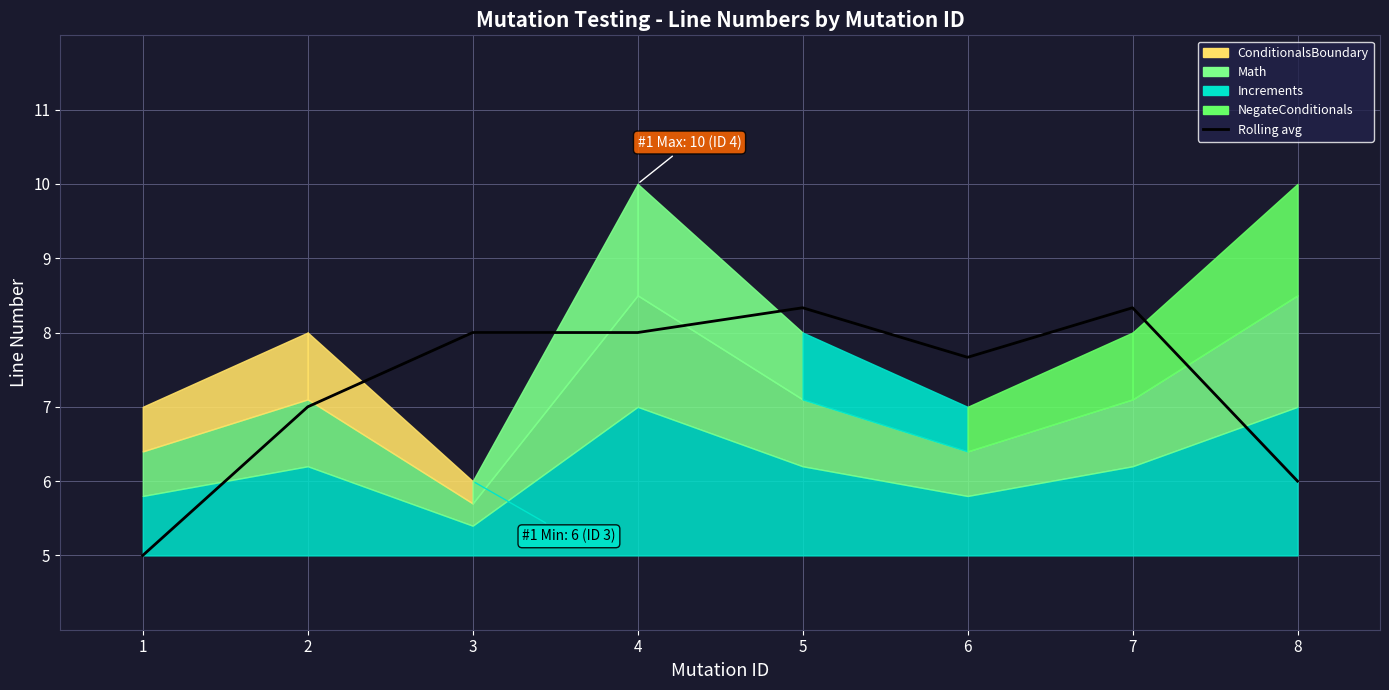

Where is the data nearest to the value 6?

8